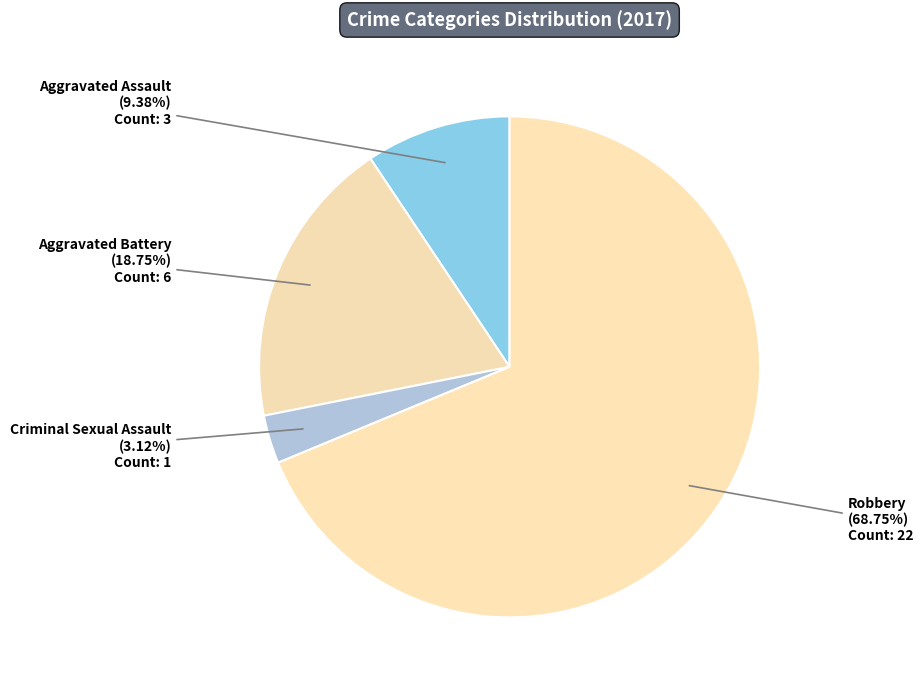

How many segments does this pie chart have?

4